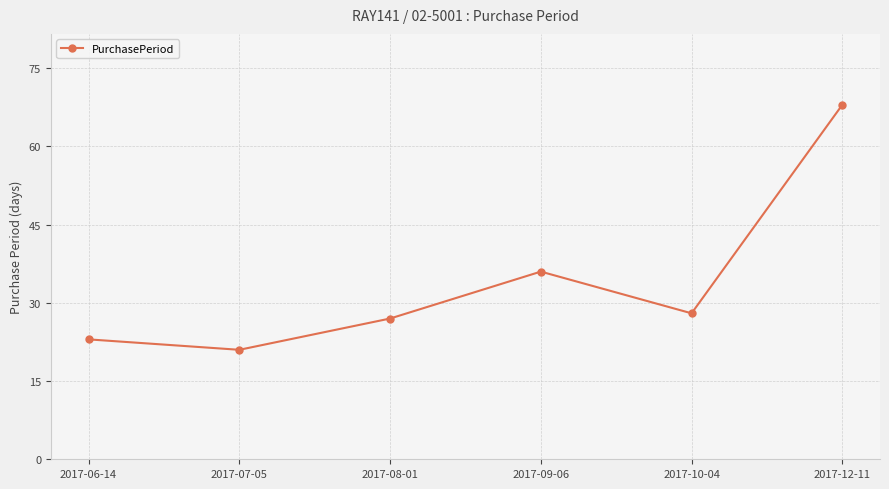

What is the difference between the second highest and second lowest values?

13